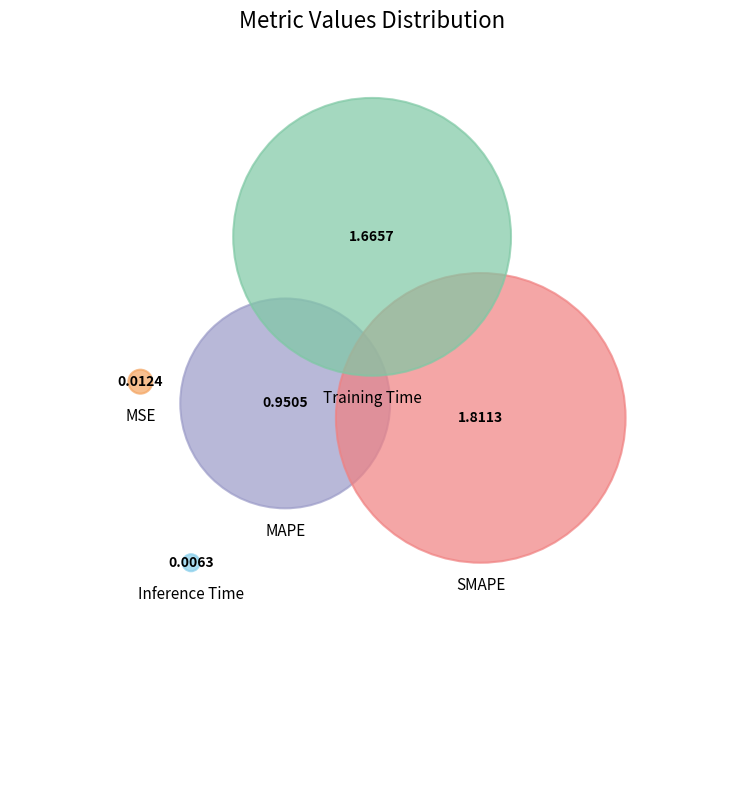

To the nearest percent, what is the combined percentage of Training Time and MAPE?

59%